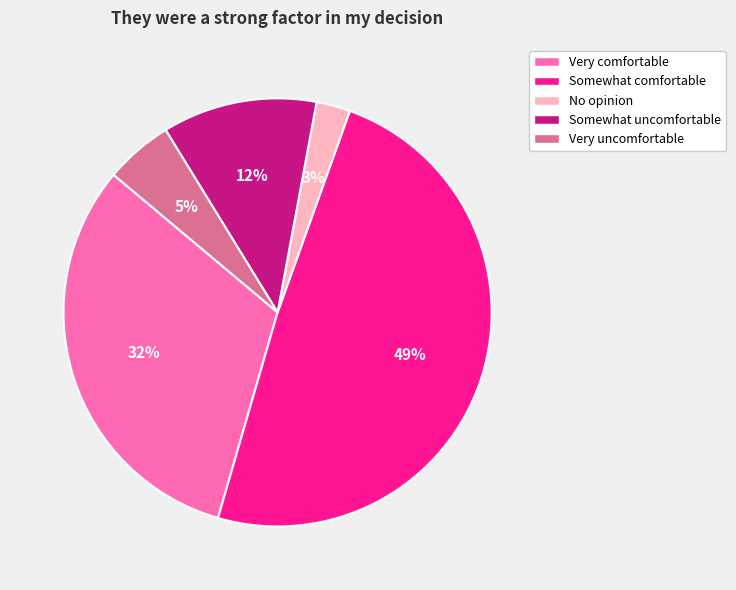

How many segments does this pie chart have?

5